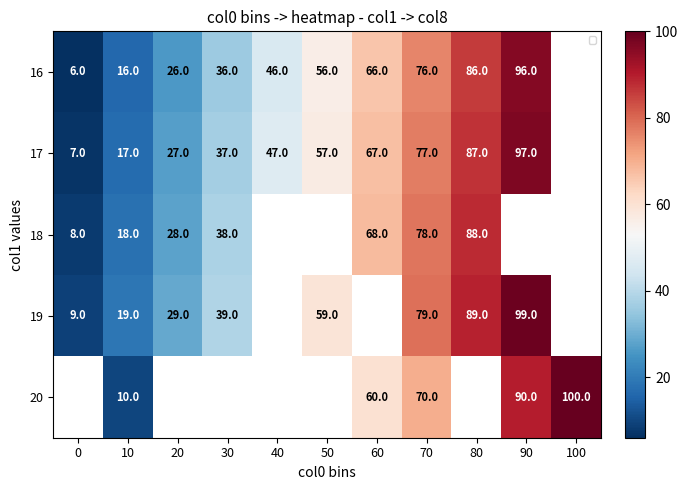

The 16 series shows 56 at 50. True or false?

True